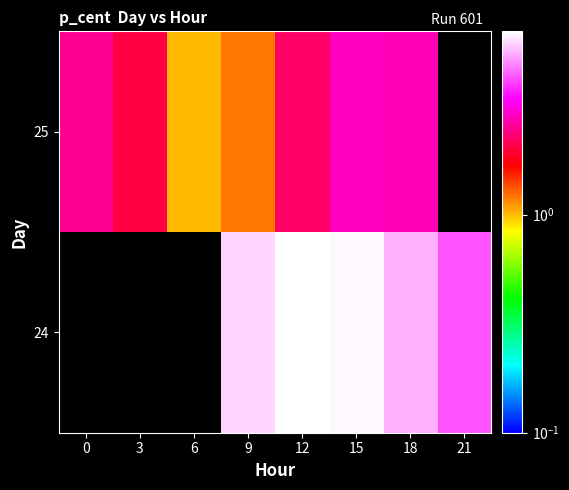

What is the greatest value displayed?

6.9